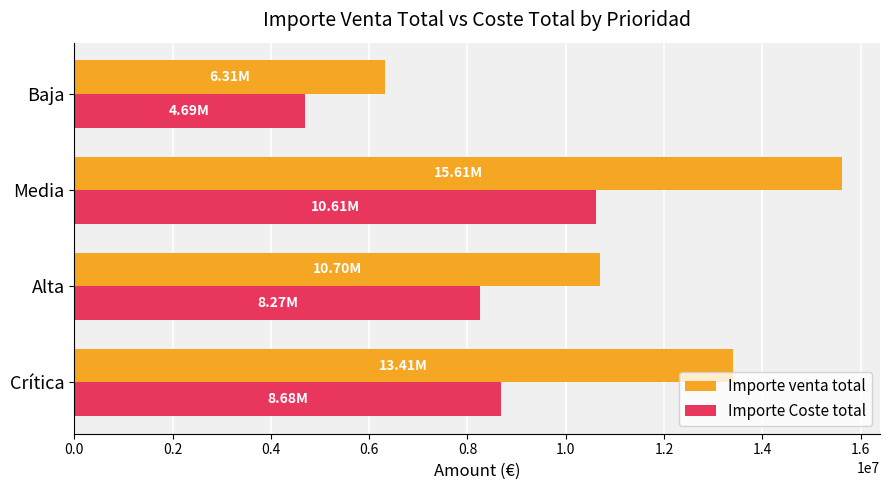

How many distinct data groups are displayed?

2